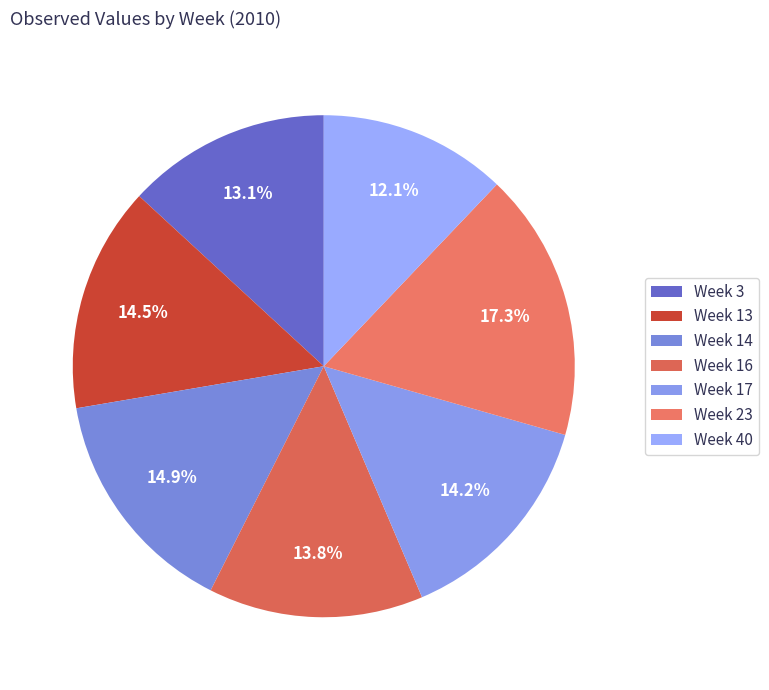

To the nearest percent, what is the difference between the largest and smallest slice percentages?

5%